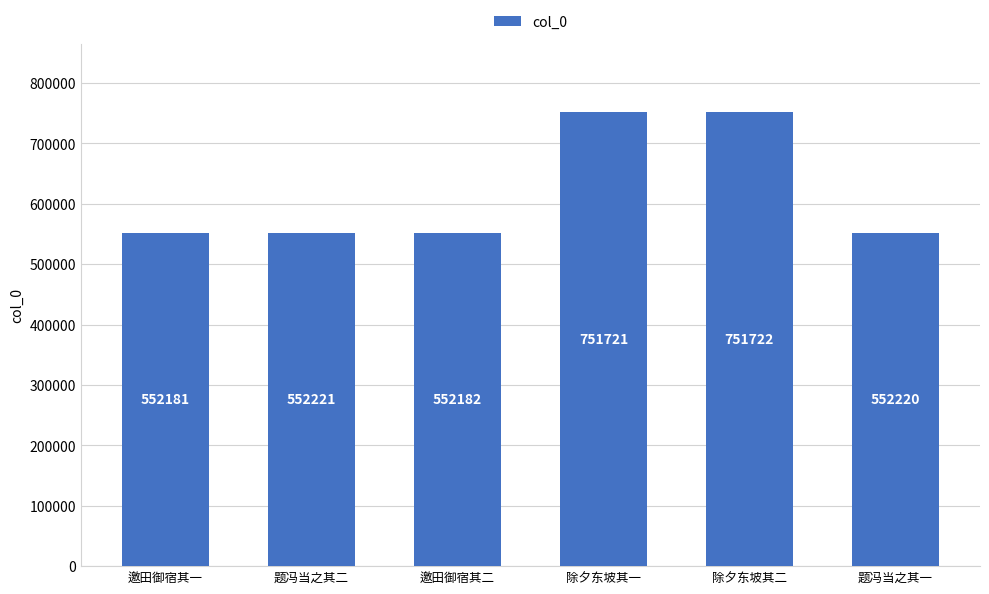

Where is the data nearest to the value 651951?

题冯当之其二